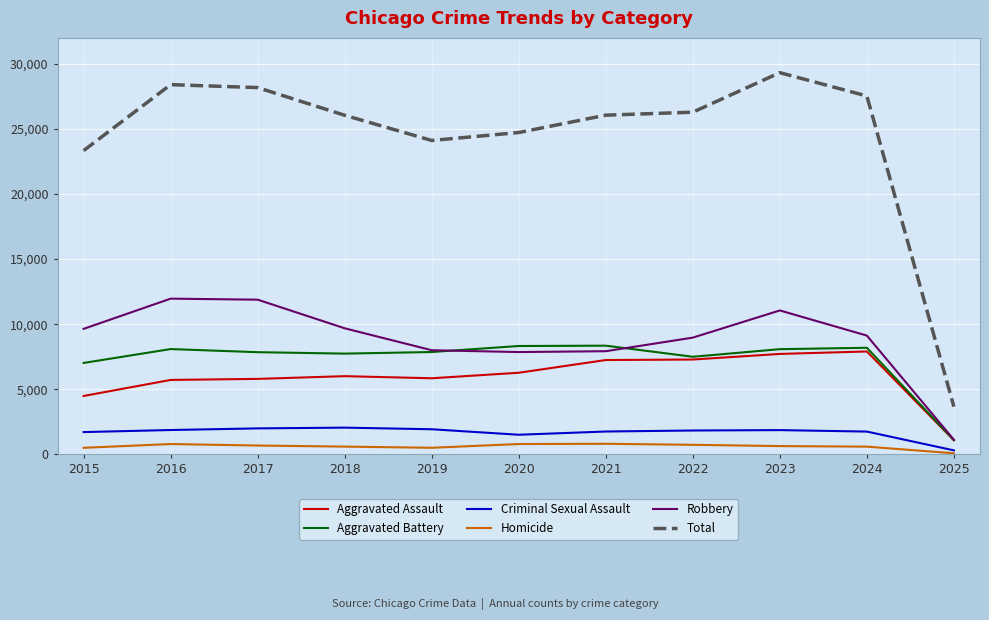

Which series has the largest total across all categories?

Total